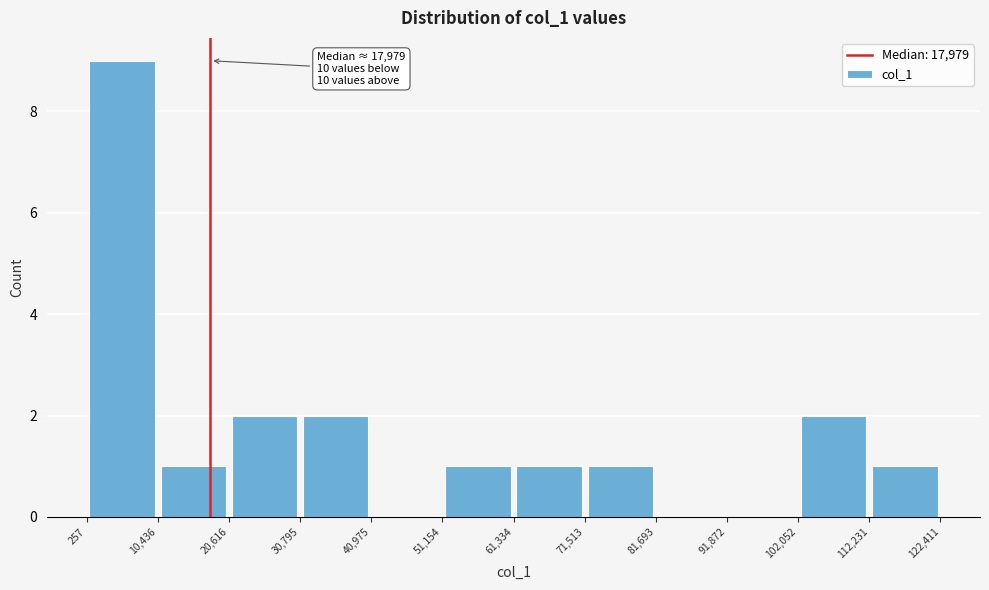

Which range on the x-axis has the tallest bar?

257 to 10,436